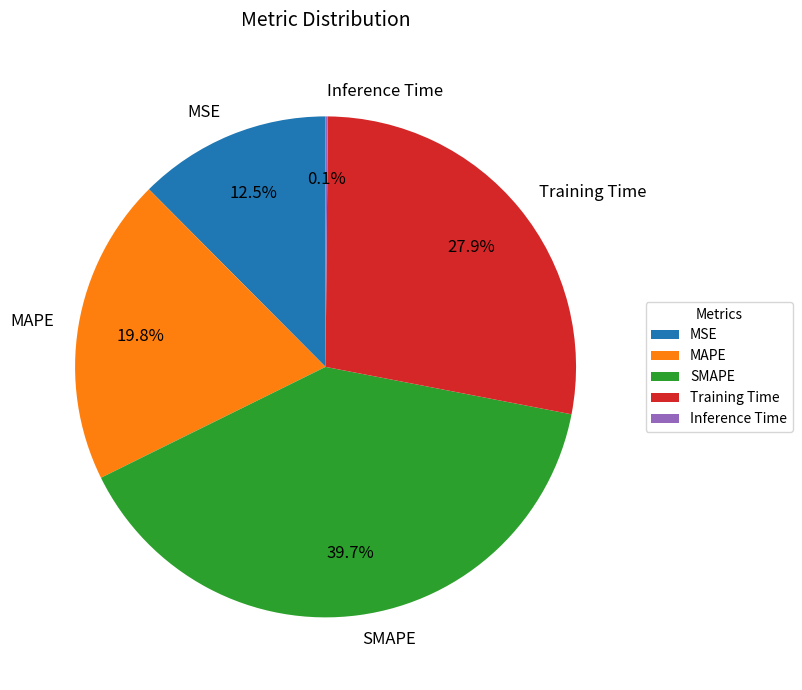

Is the sum of MAPE and MSE greater than half?

No